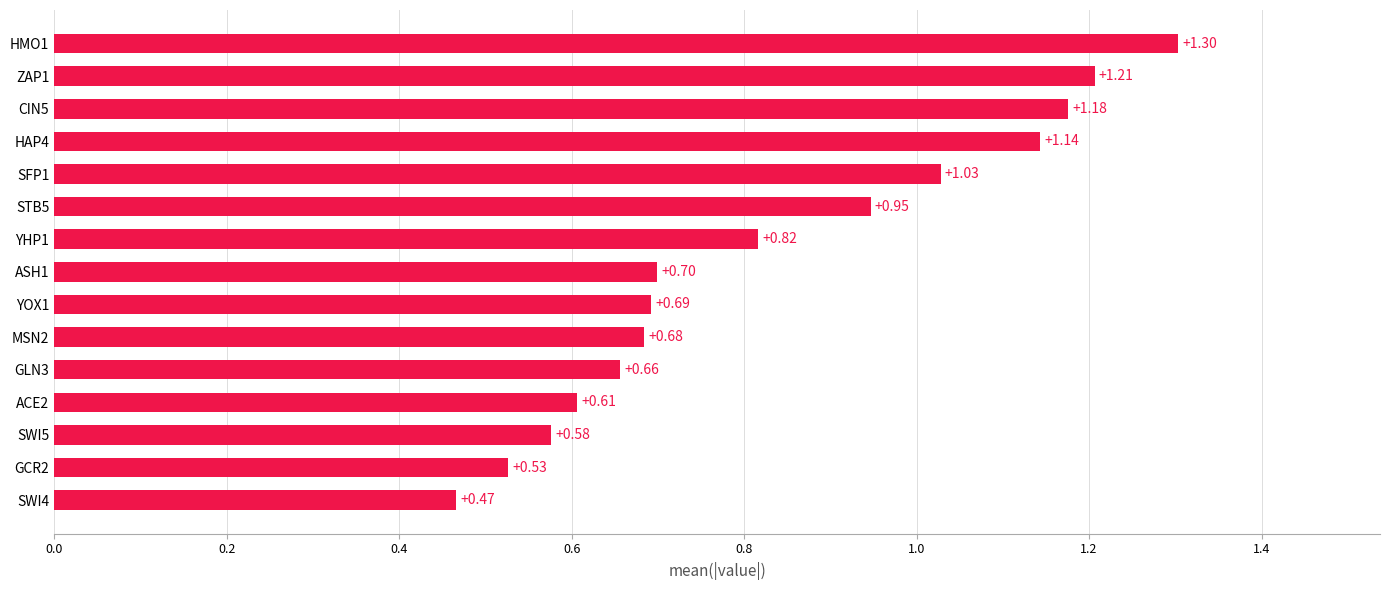

What is the sum of all values?

12.5